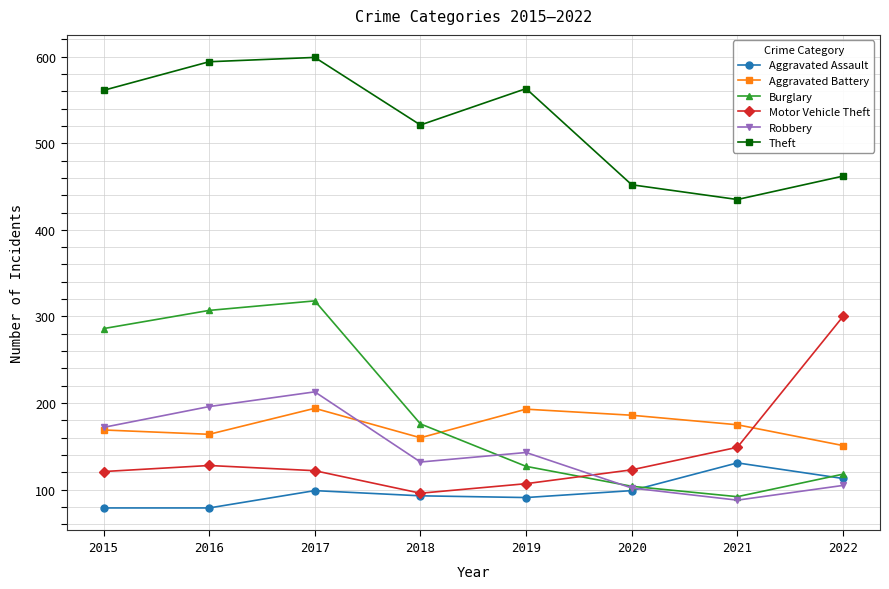

Does the chart have visible grid lines?

Yes